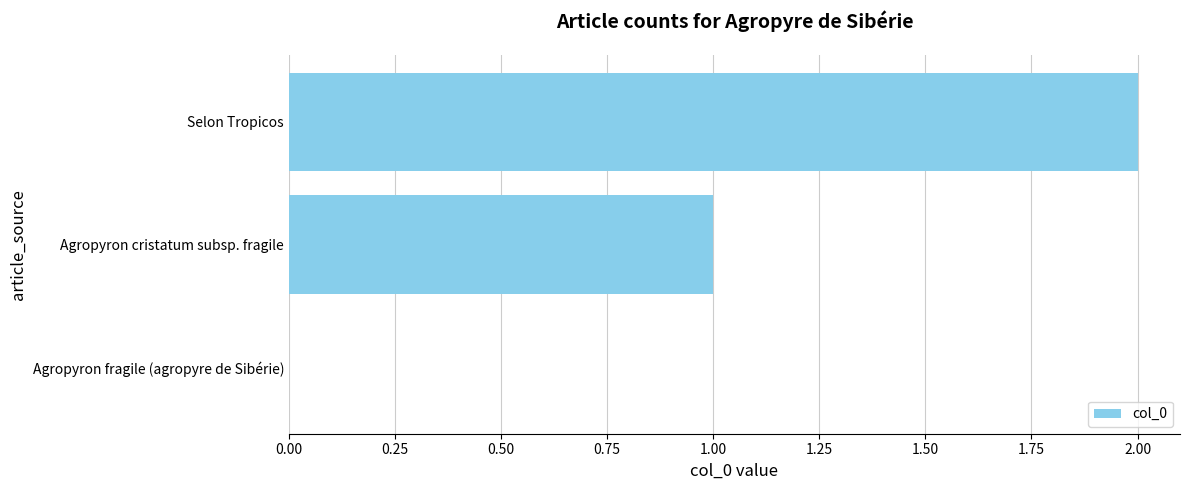

Which has a higher value, Selon Tropicos or Agropyron cristatum subsp. fragile?

Selon Tropicos